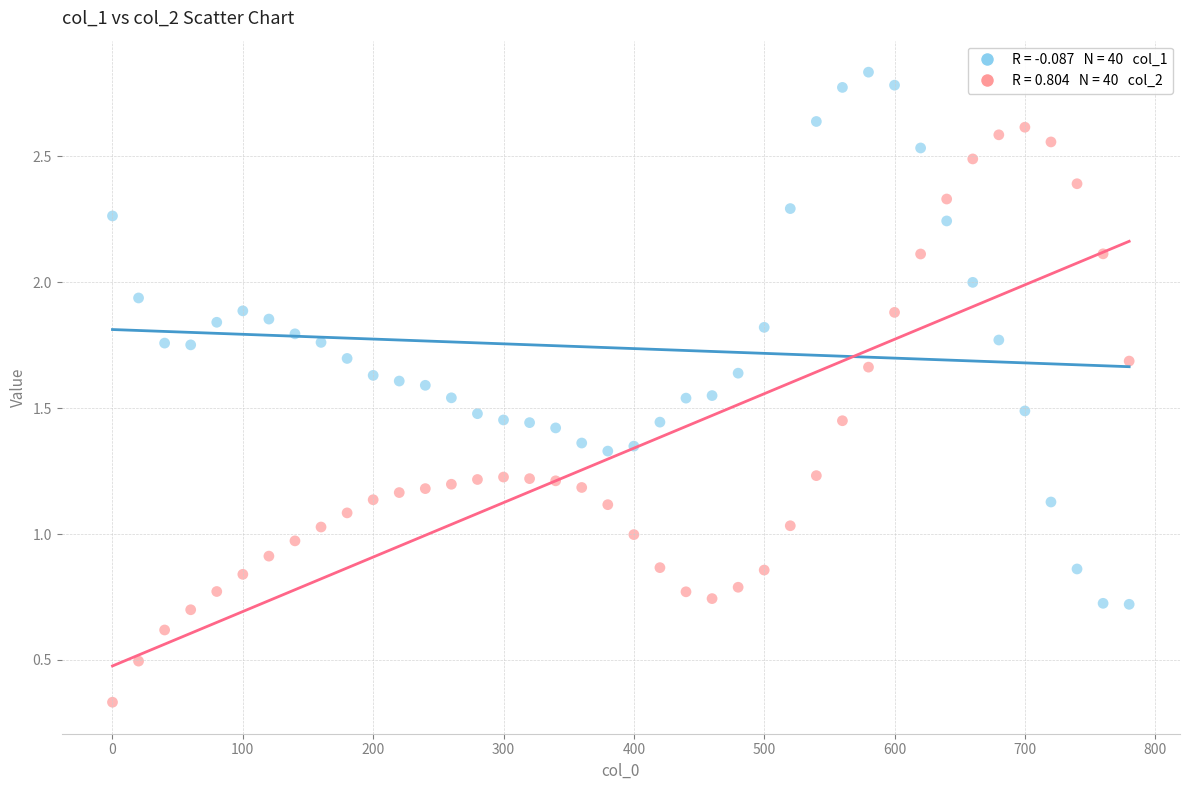

Across all data points, what is the range of X values (max minus min)?

780.0